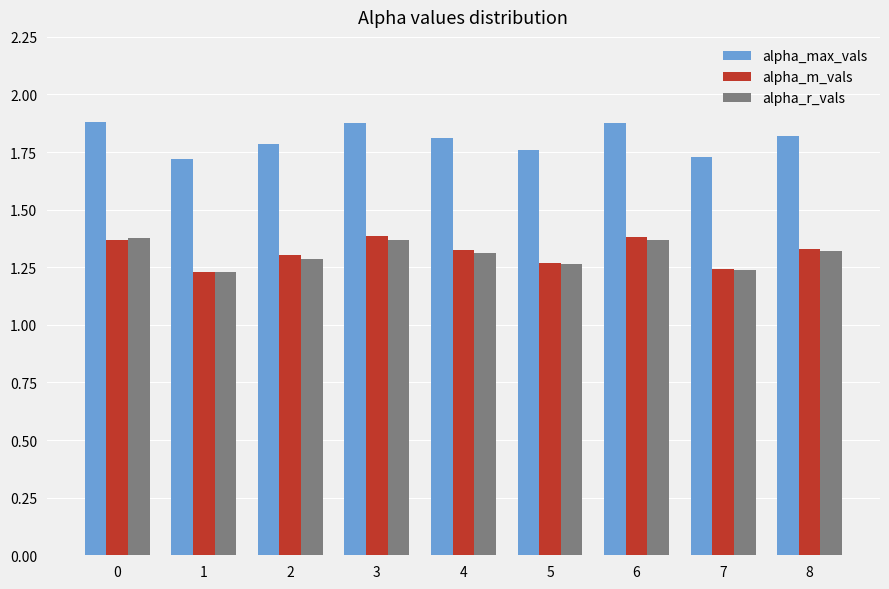

Is it true that alpha_m_vals equals 2.4 at 0?

False